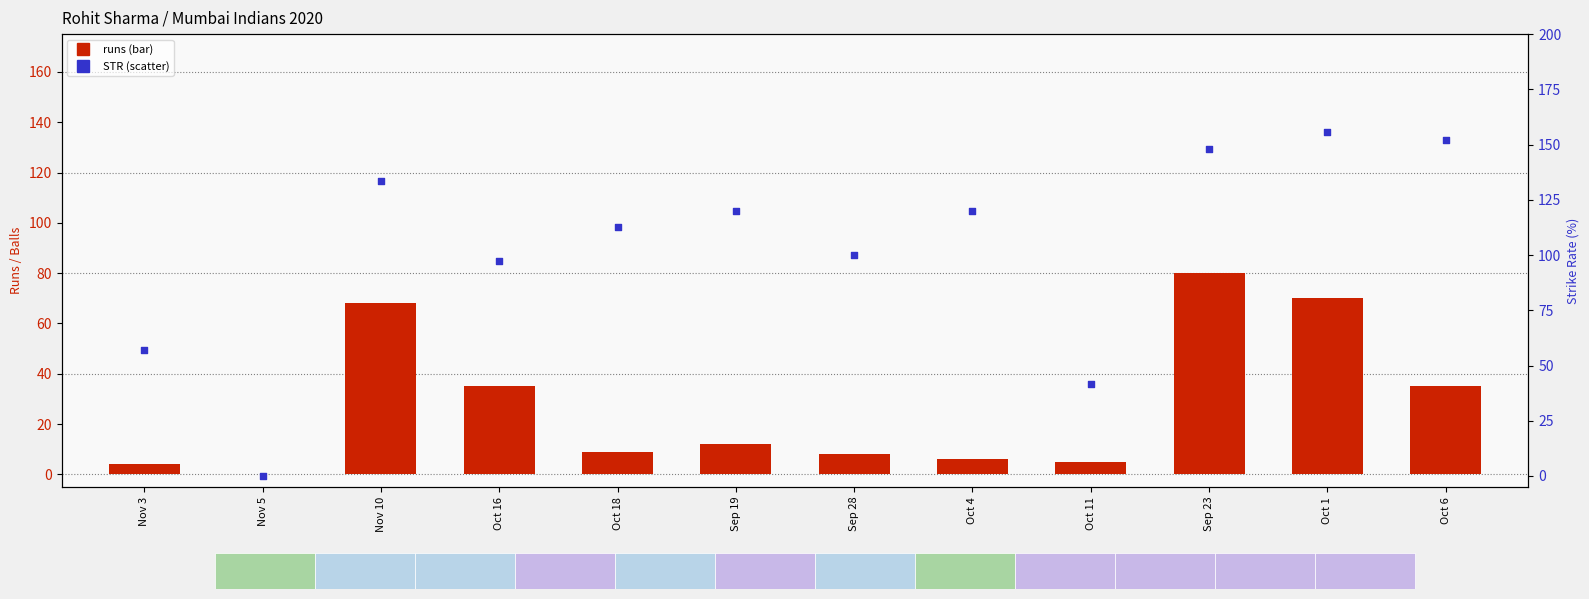

At how many categories does at least one series exceed 61?

9